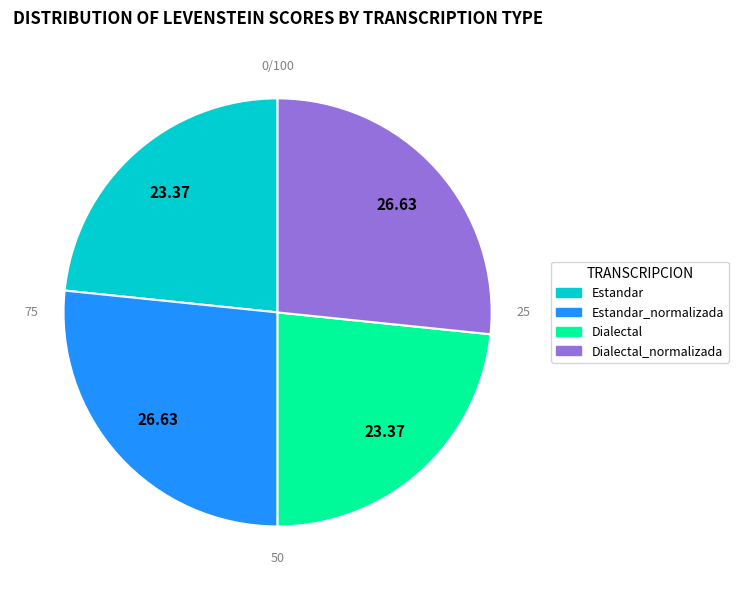

Is there a majority slice in this chart?

No